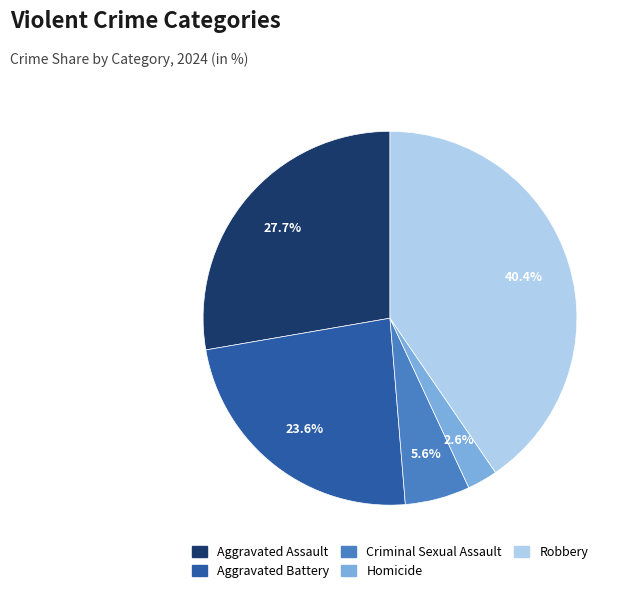

Which category has the biggest portion of the pie?

Robbery